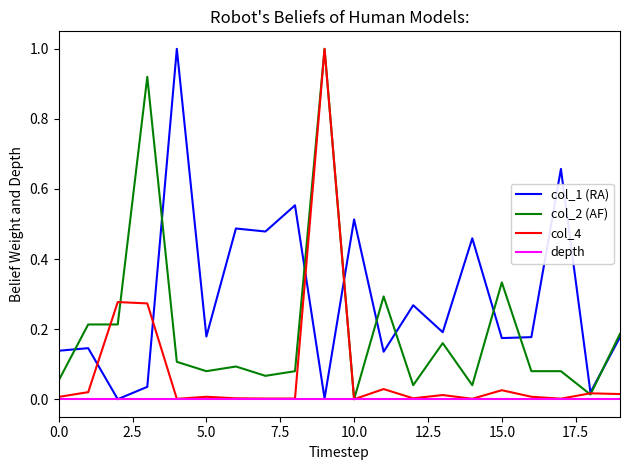

What is the maximum value shown in the chart?

1.0